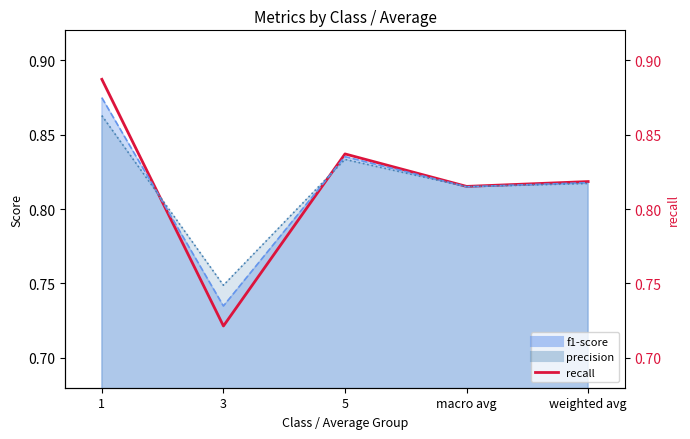

Between 1 and 3, which is larger?

1